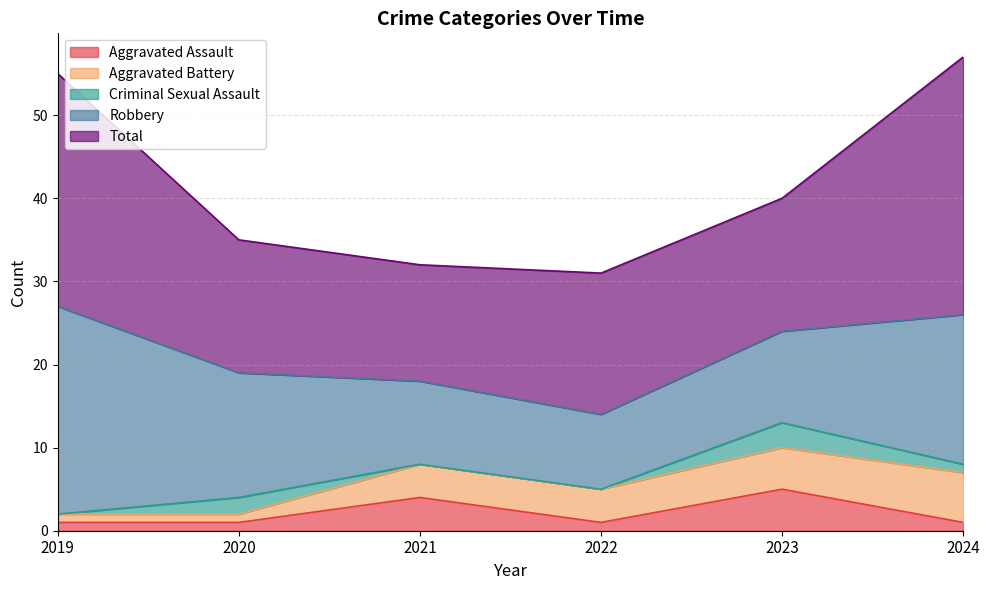

How many lines are shown in the chart?

5